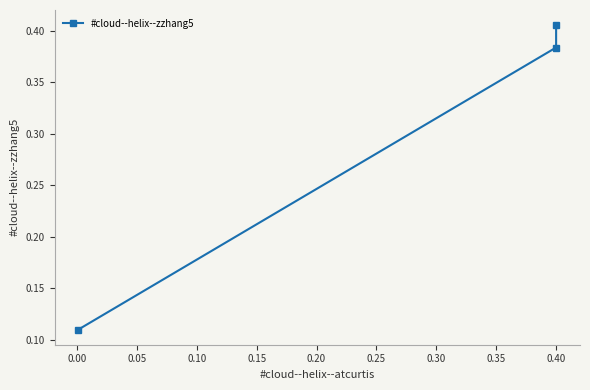

The chart shows a value of 0.6 at 0.40. True or false?

False